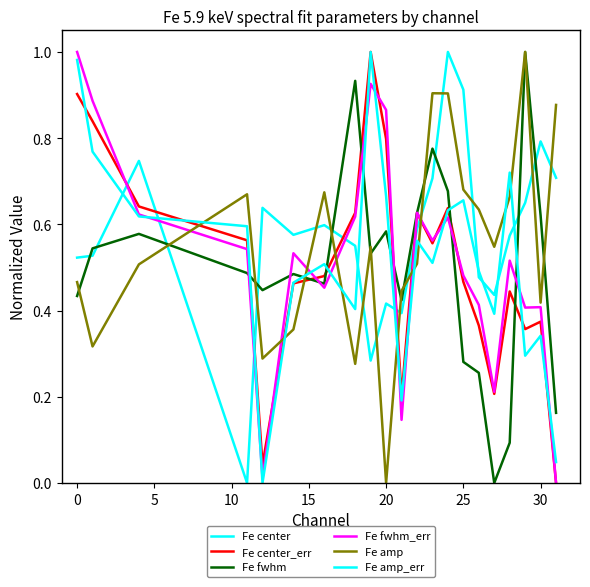

How many positive values does the Fe amp series have?

20